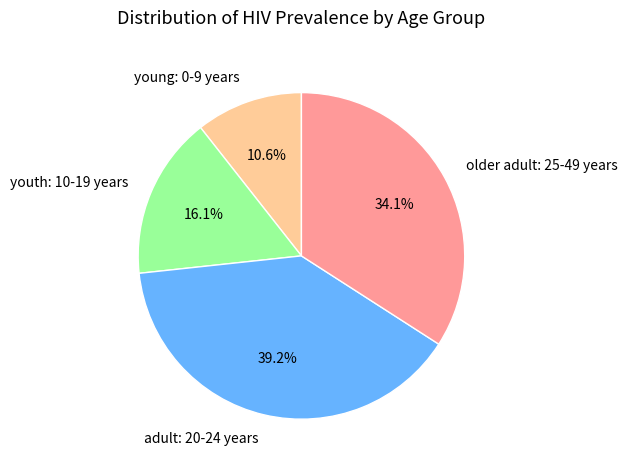

Count the number of slices in the pie.

4